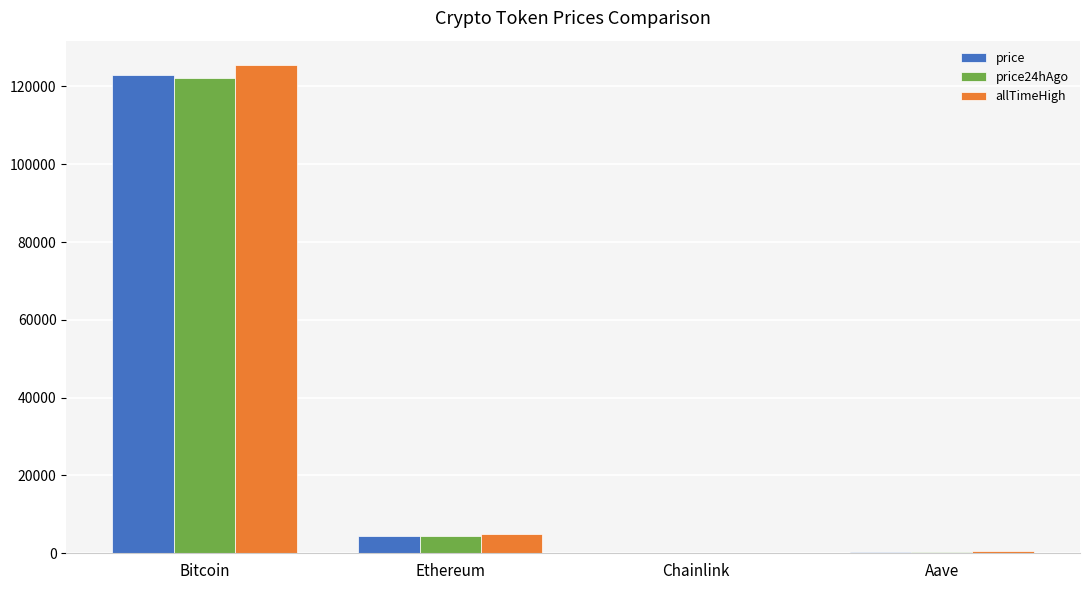

What is the highest value of the price24hAgo series?

122169.0